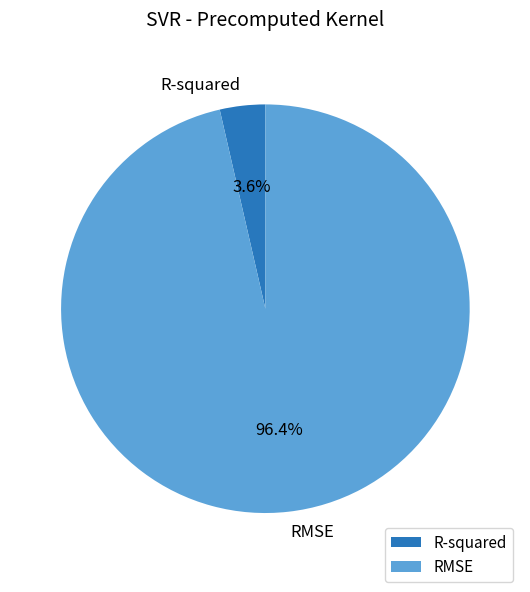

Which category has the smallest portion of the pie?

R-squared